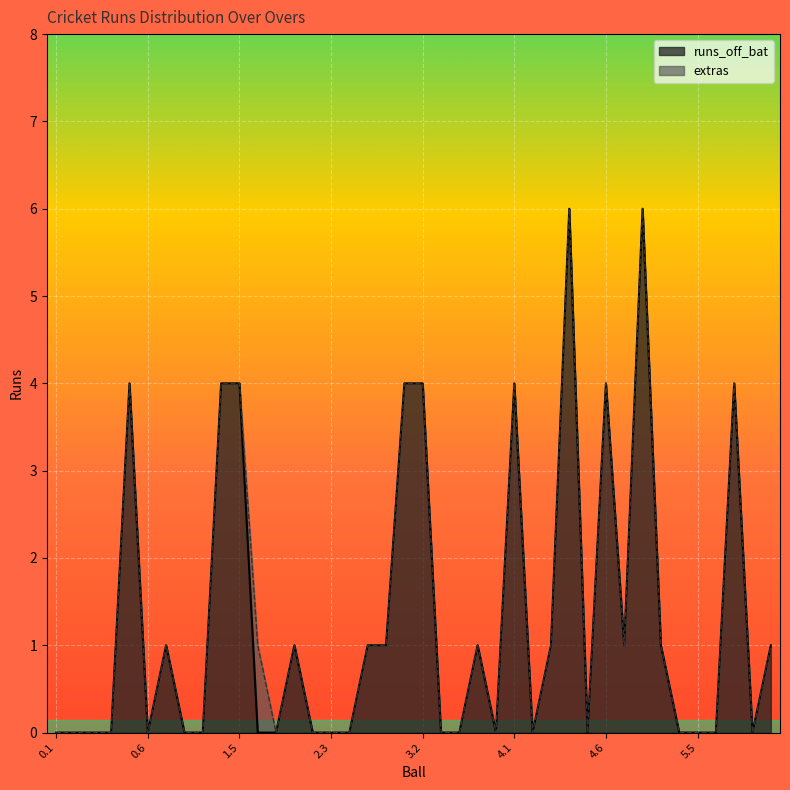

How many values are between 0 and 4?

38